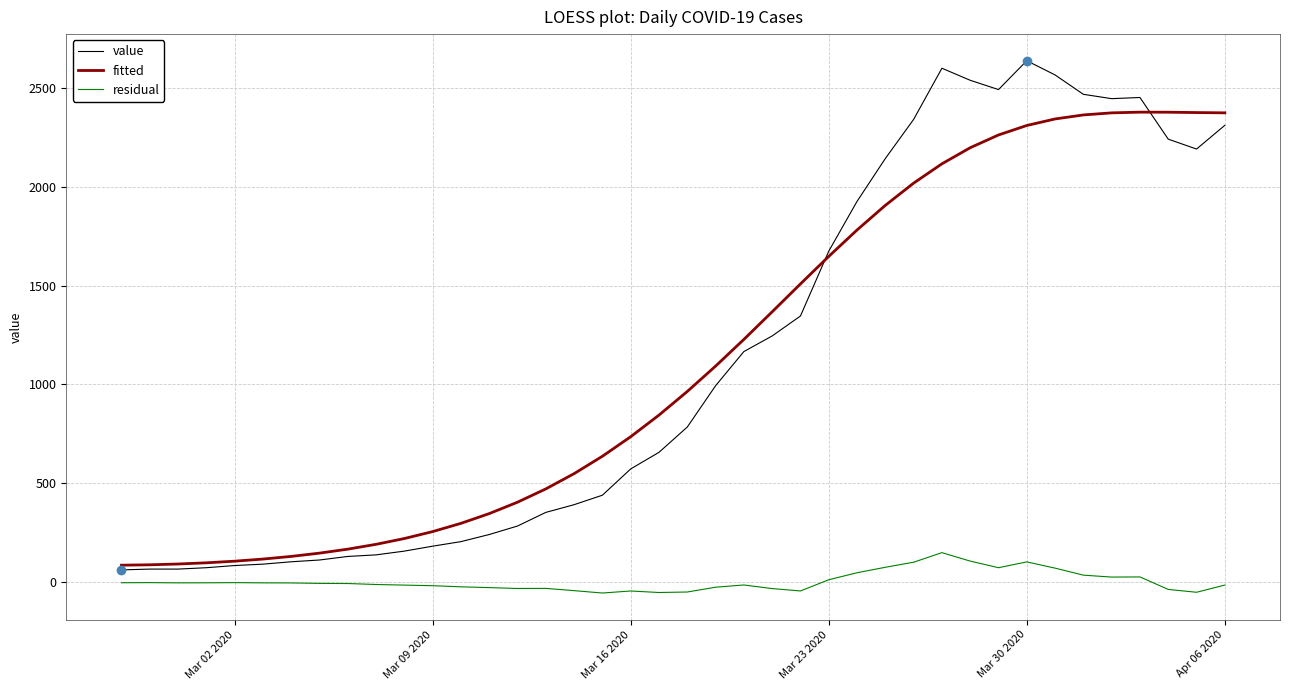

What is the highest value of the value series?

2638.0